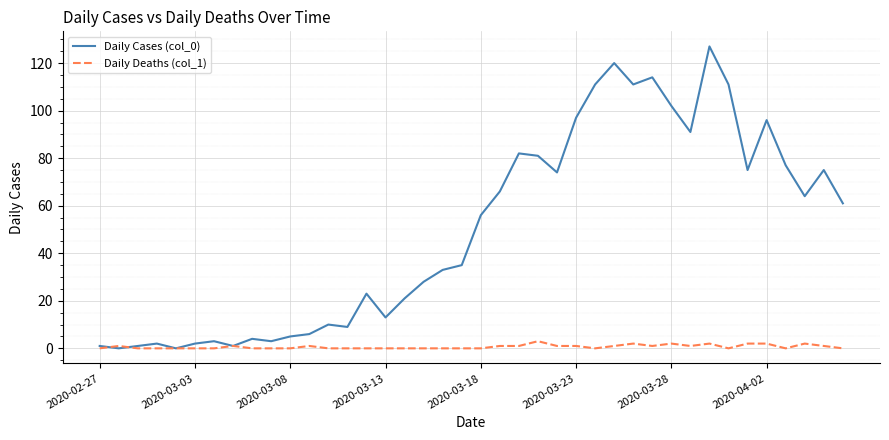

Which series has the widest spread of values?

Daily Cases (col_0)